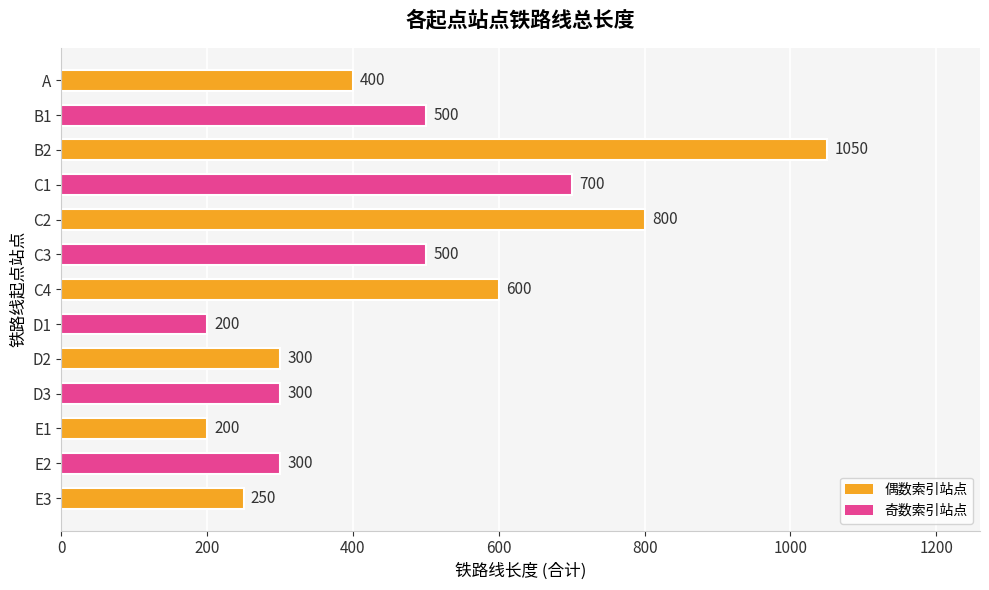

Where is the data nearest to the value 625?

C4